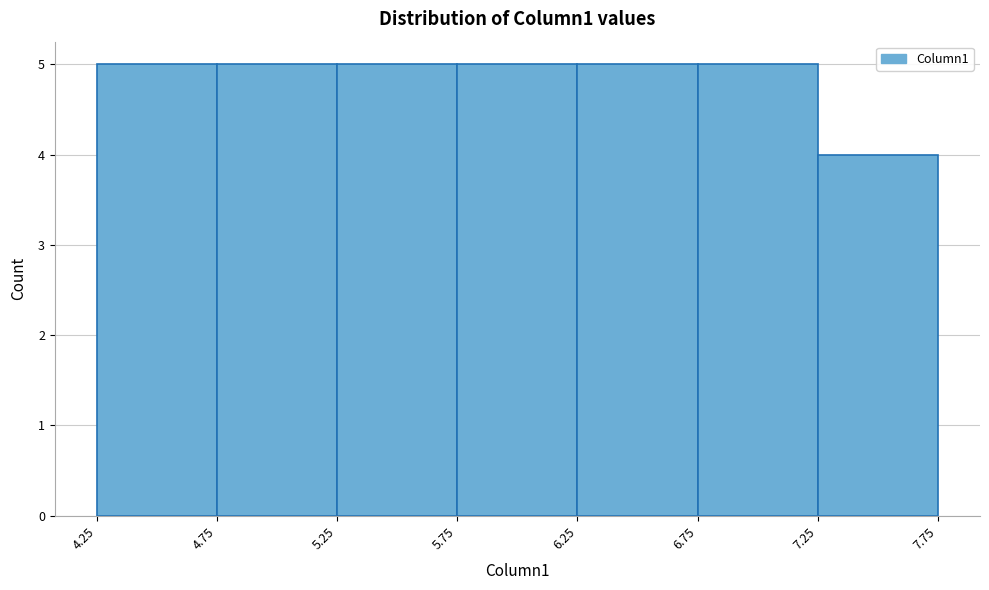

Reading left to right, transcribe this chart: for each bar, give the range it covers on the x-axis and its height. The values are not printed on the chart, so give them approximately, as read against the axis.

4.25 to 4.75: 5
4.75 to 5.25: 5
5.25 to 5.75: 5
5.75 to 6.25: 5
6.25 to 6.75: 5
6.75 to 7.25: 5
7.25 to 7.75: 4